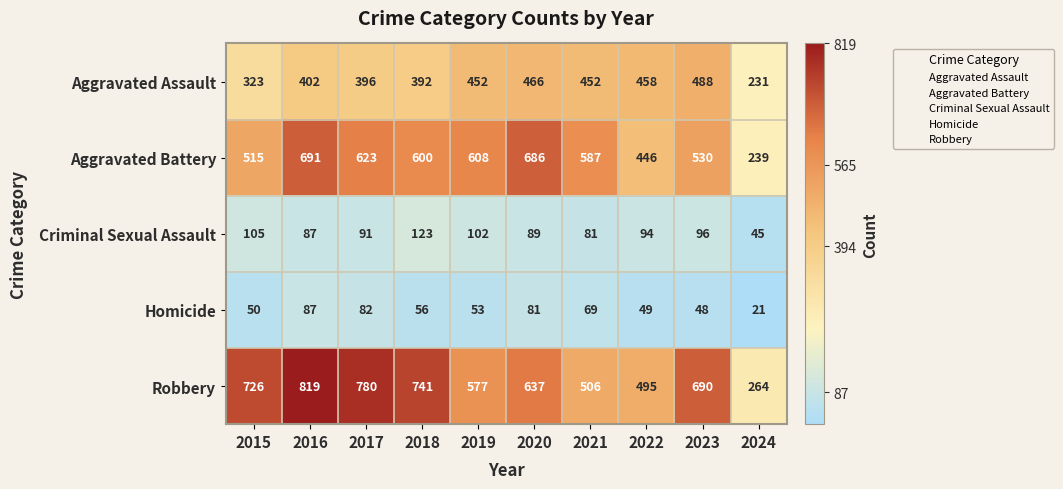

Count the number of categories in the chart.

10